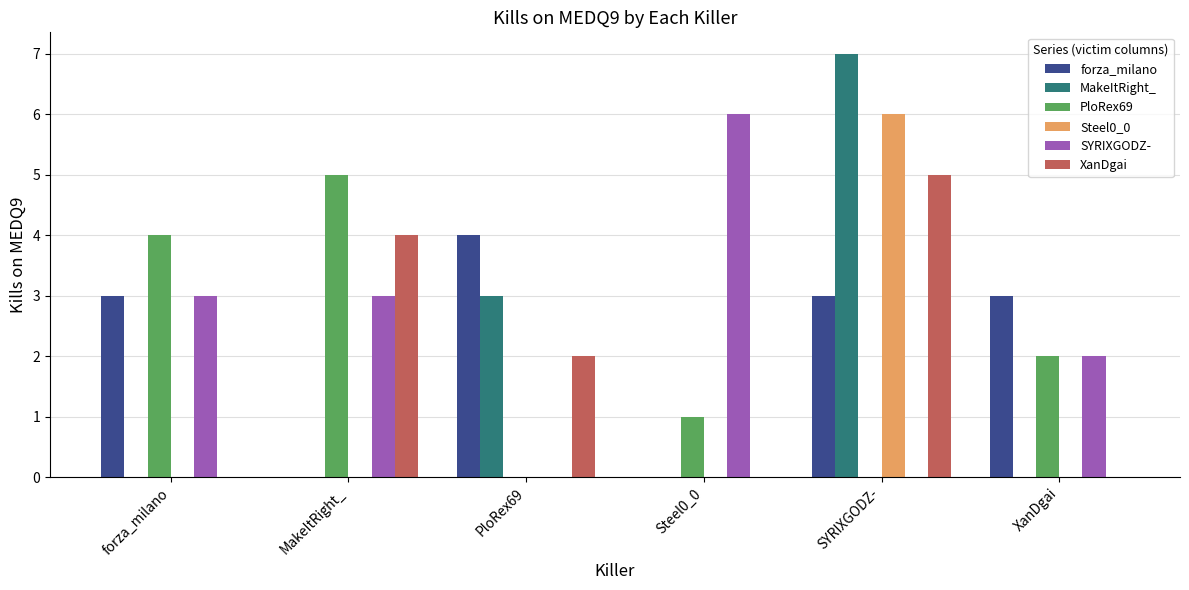

What are all the series names shown in the legend?

forza_milano, MakeItRight_, PloRex69, Steel0_0, SYRIXGODZ-, XanDgai